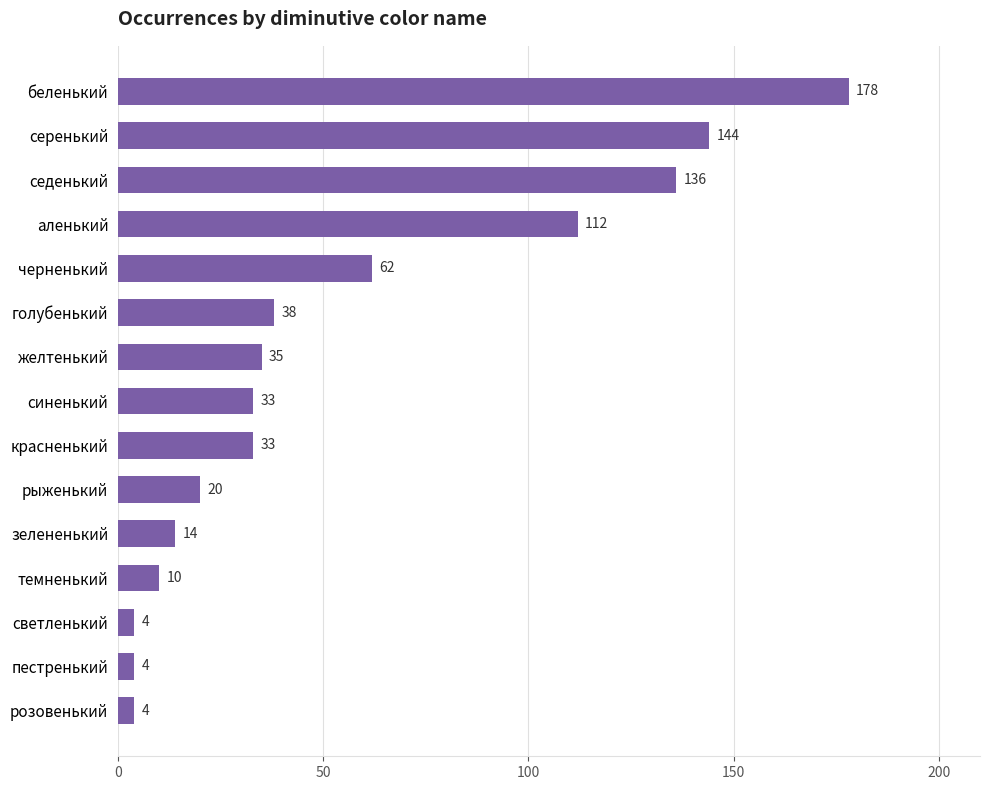

What is the change in value from беленький to красненький?

-145